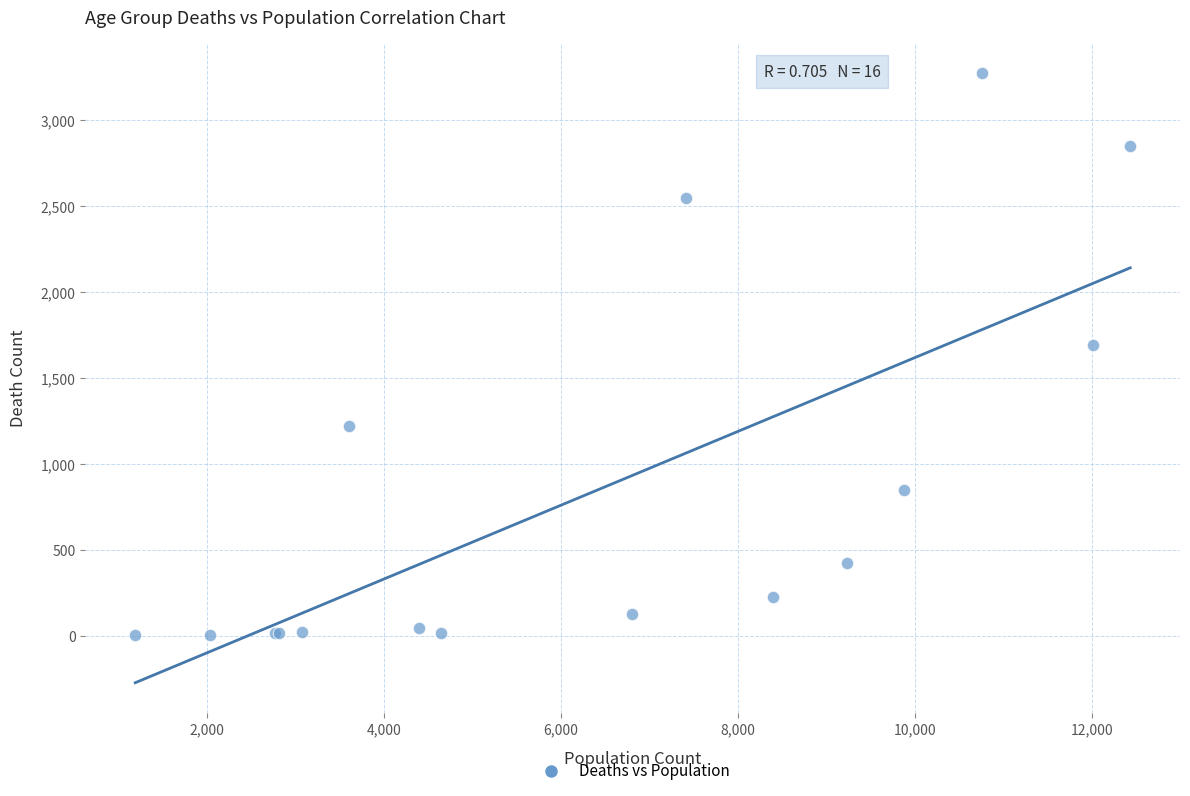

What Y value in the scatter plot is closest to 1638?

1690